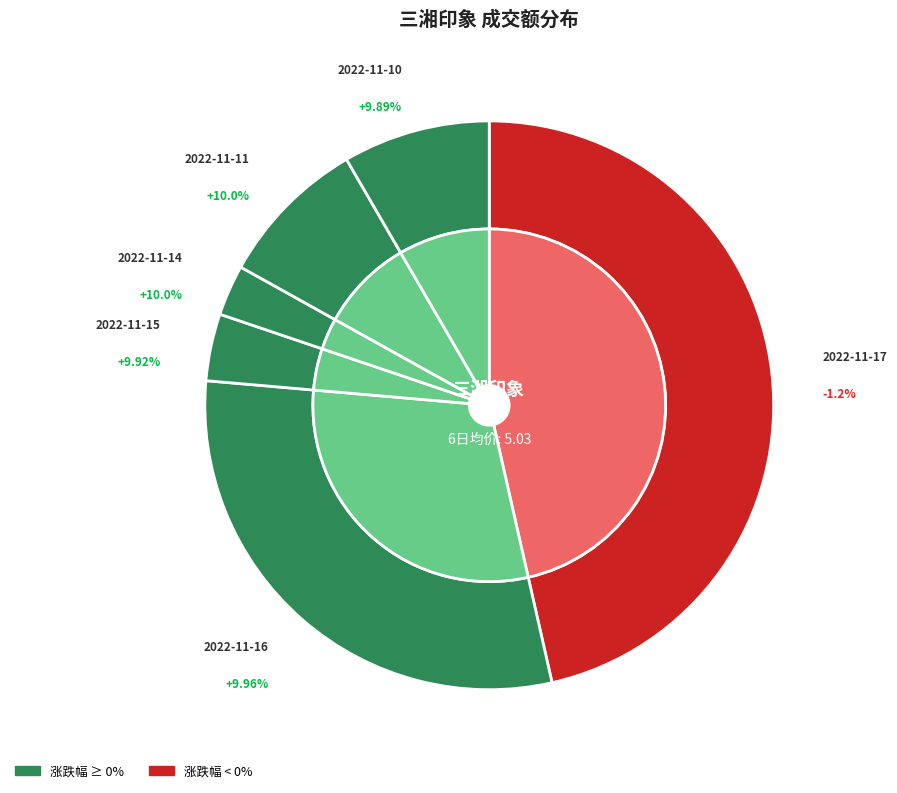

Between 2022-11-14 and 2022-11-11, which is larger?

2022-11-11